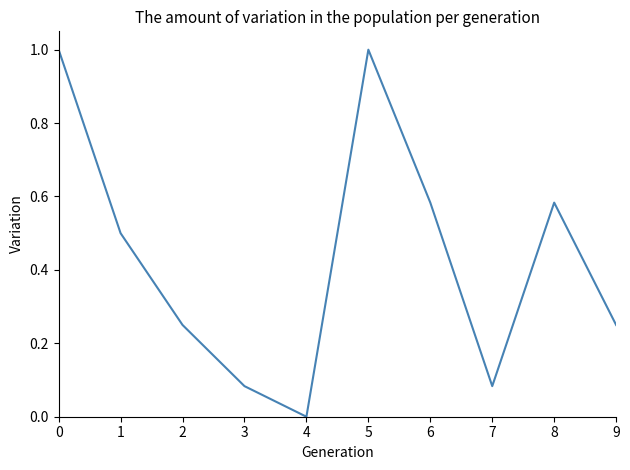

How many interior local valleys (lower than both neighbors) does the data have?

2